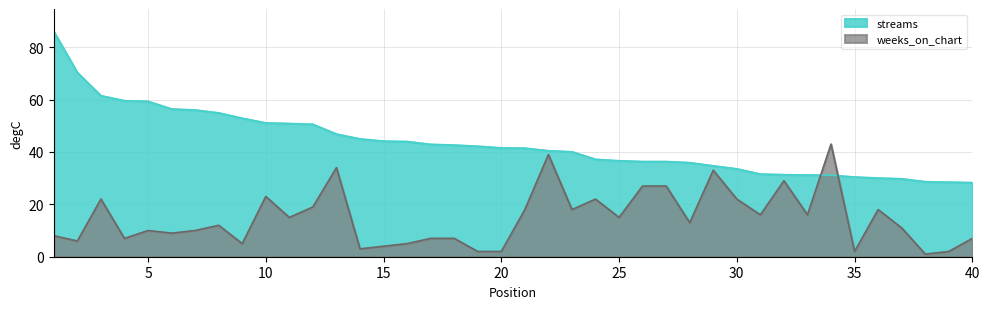

What are all the series names shown in the legend?

streams, weeks_on_chart